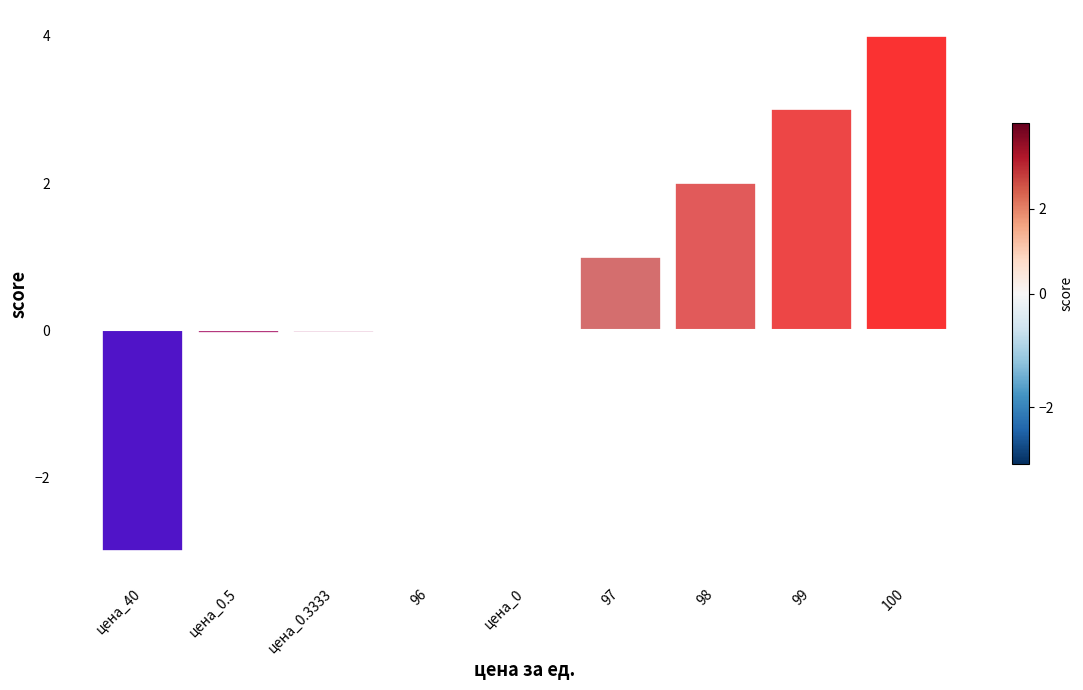

What is the maximum value shown in the chart?

4.0